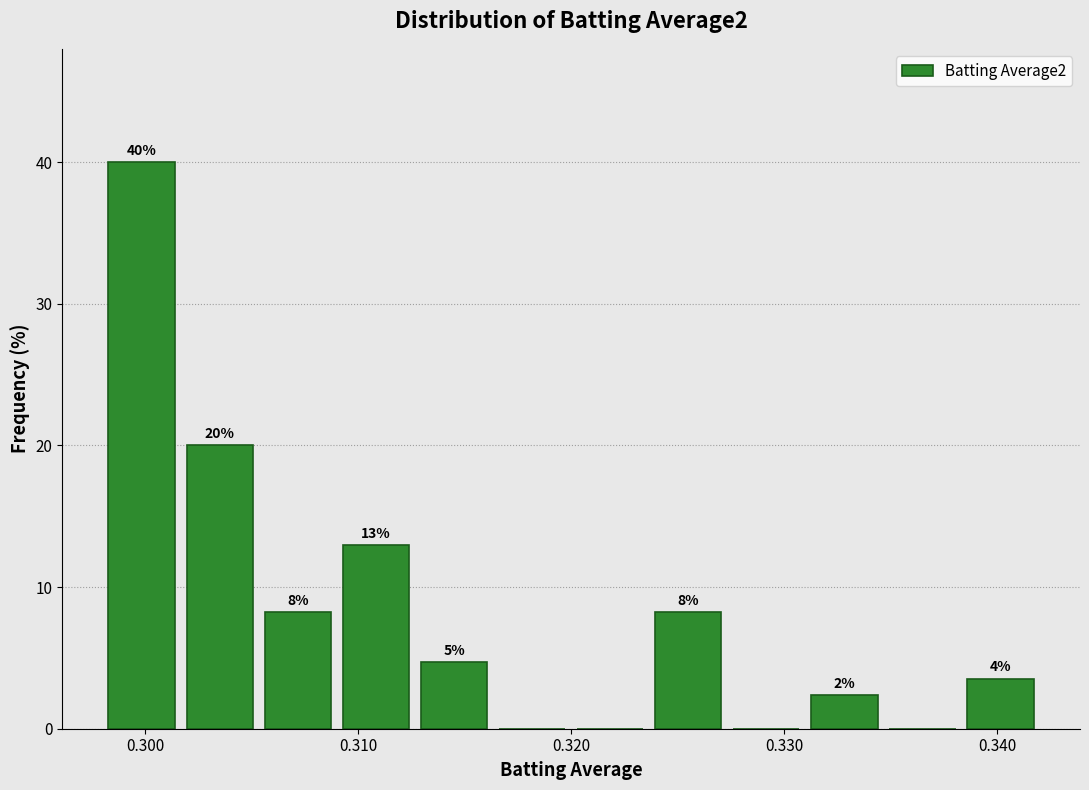

Read against the x-axis, roughly where is the centre of the tallest bar?

0.300